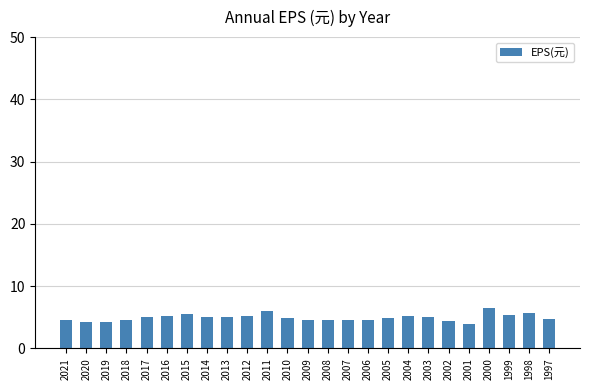

What is the value of the 5th bar from the left?

5.0